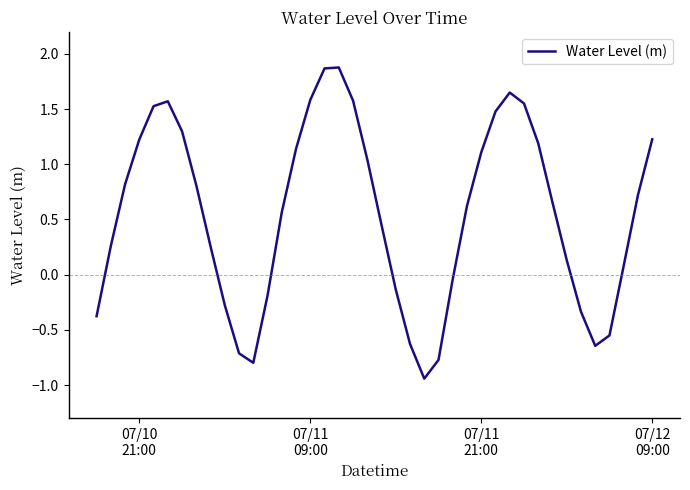

Is this an area chart (filled region under the line)?

No